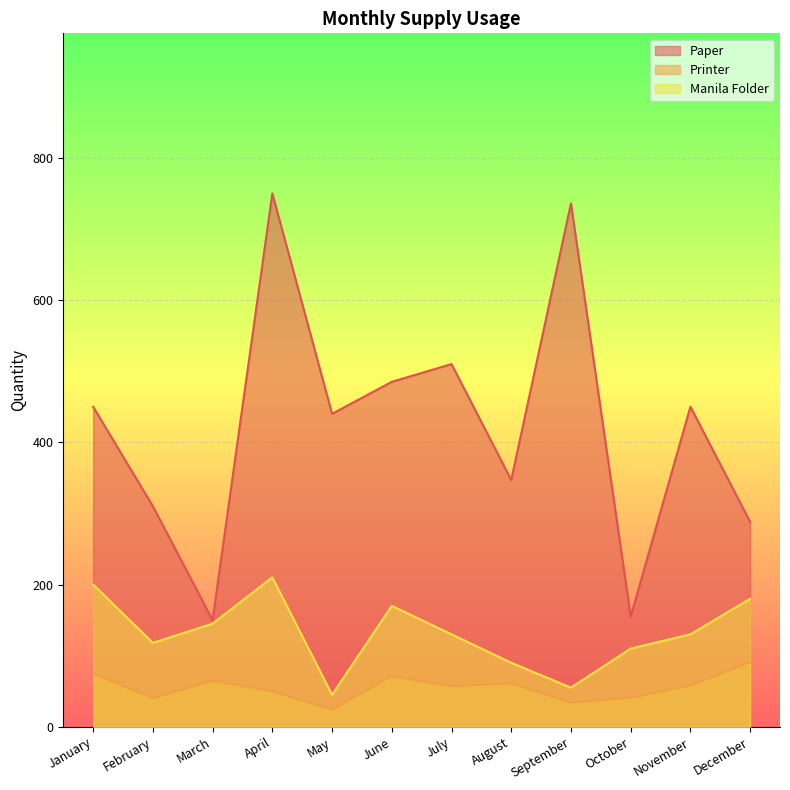

Count the number of data series in this chart.

3